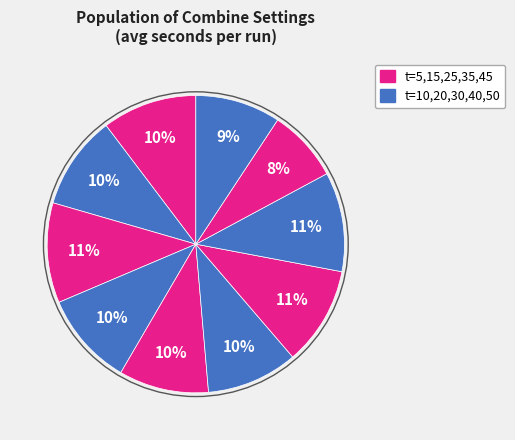

To the nearest percent, what is the difference between the largest and smallest slice percentages?

3%